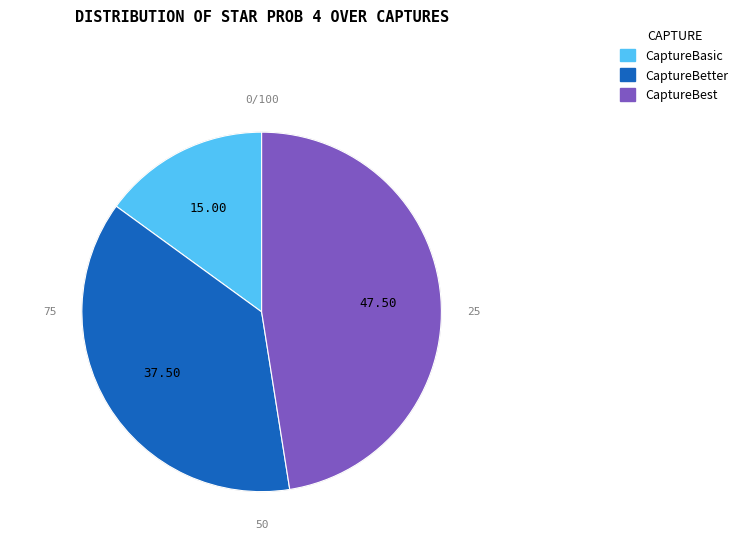

Which category has the biggest portion of the pie?

CaptureBest